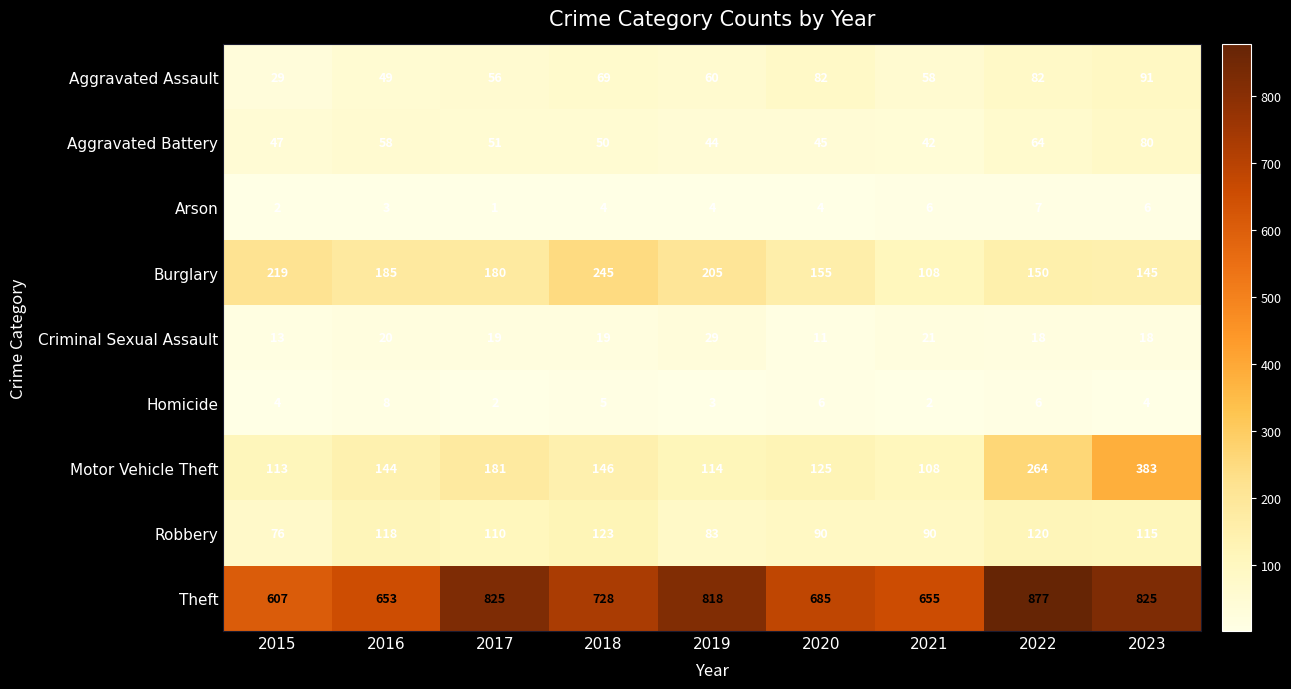

Where does the Aggravated Assault series first go above 60?

2018